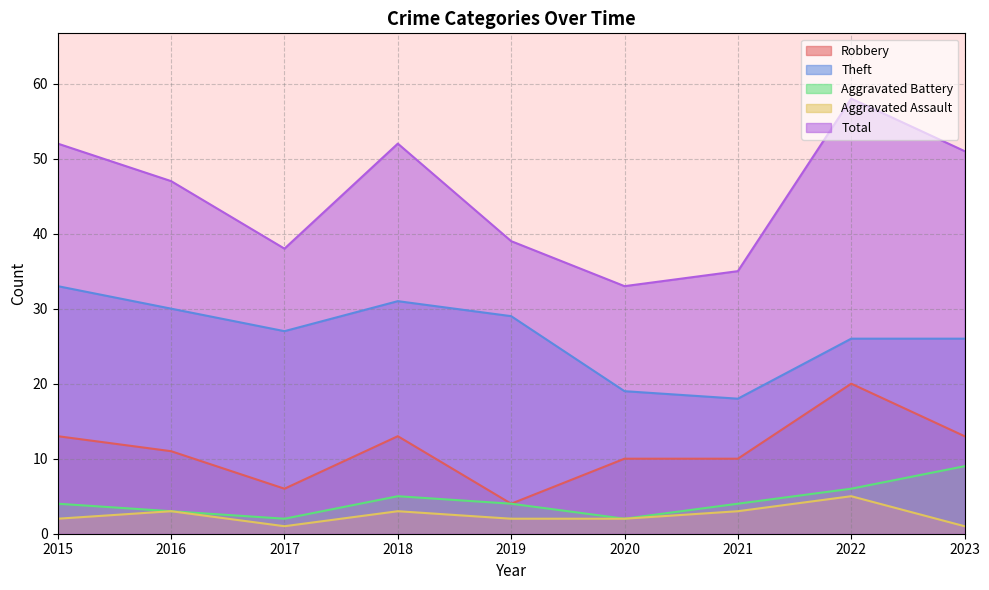

What is the spread (max minus min) of values at 2023?

50